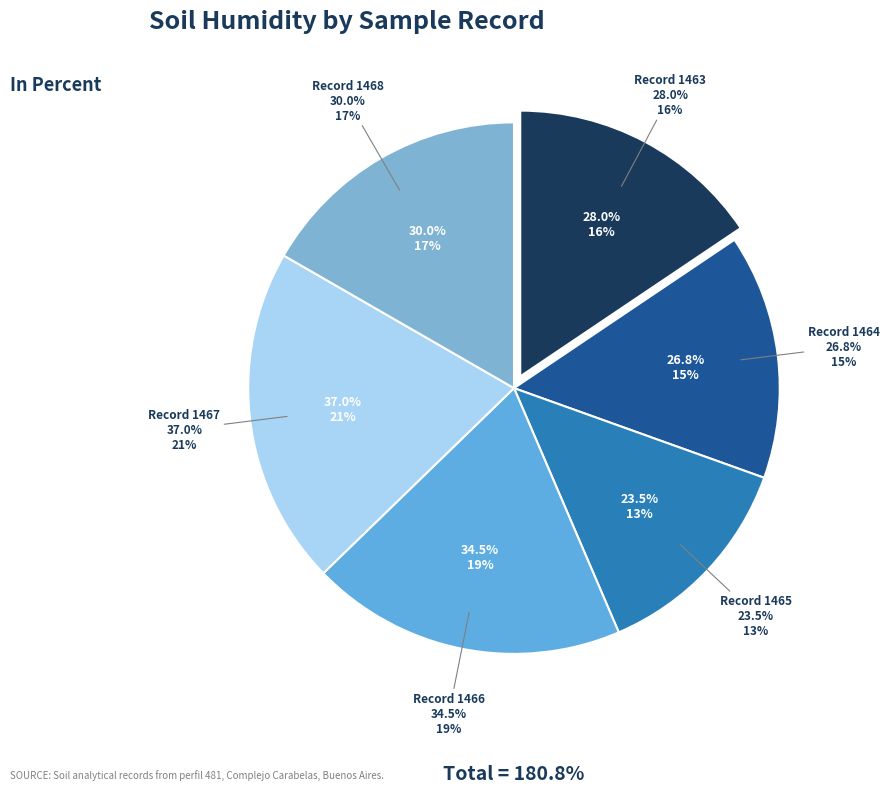

Does 1468 account for over 50% of the chart?

No